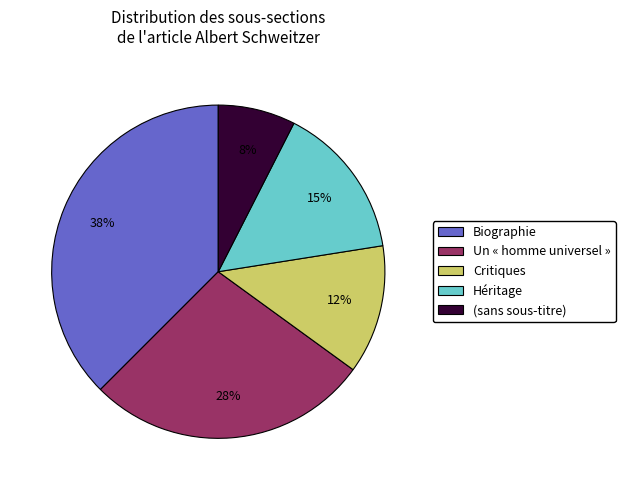

Does any single category account for the majority?

No